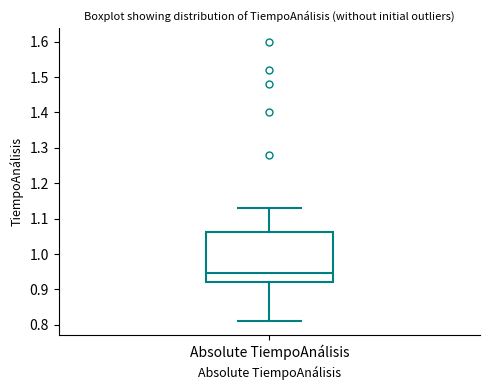

Read this box plot against the y-axis: the position of the median line, the range covered by the box, and the ends of both whiskers. The values are not printed on the chart, so give them approximately, as read against the axis.

median 0.95, box 0.92 to 1.06, whiskers 0.81 to 1.13